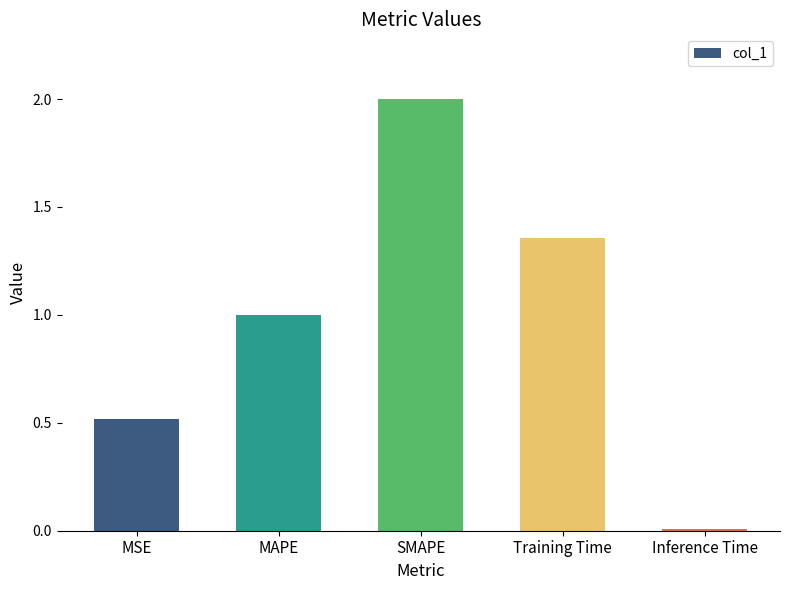

What position from the right is Training Time?

2